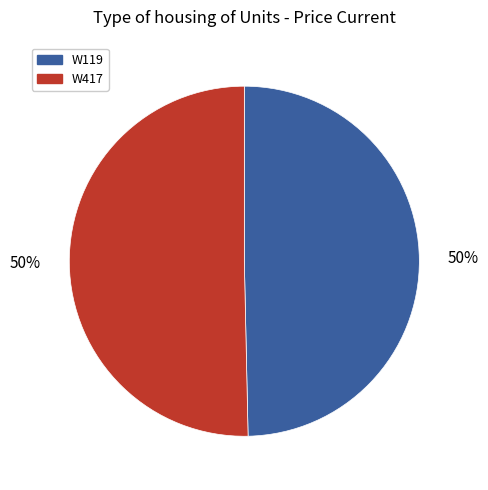

Is the sum of W119 and W417 greater than half?

Yes